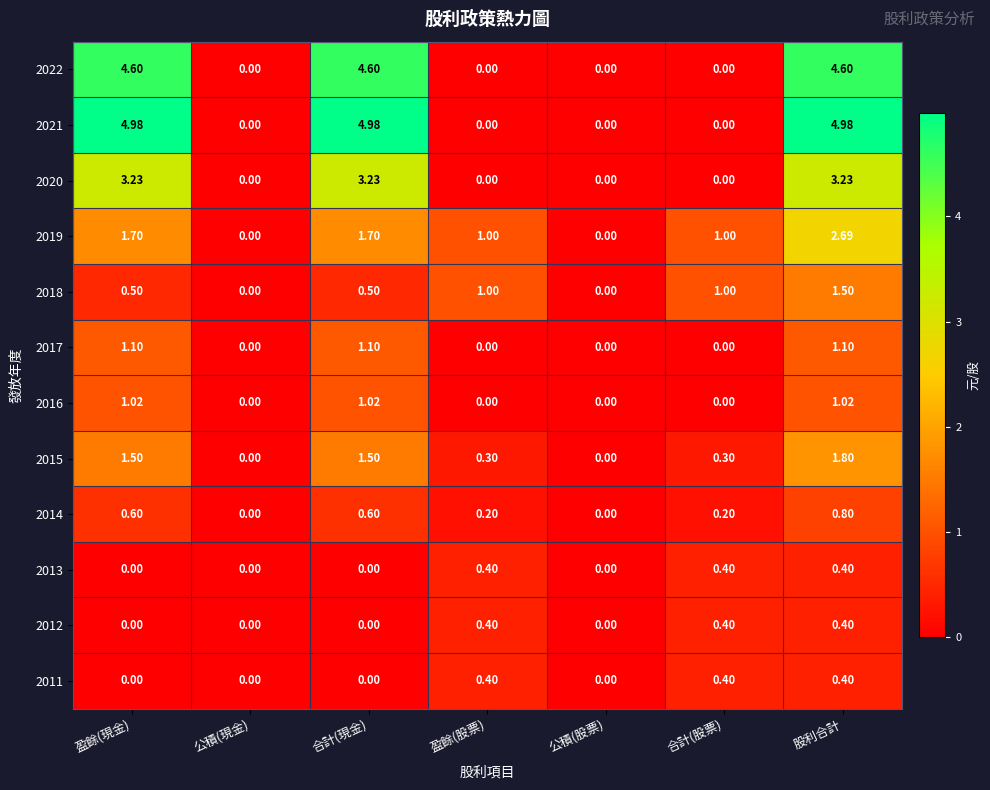

Which series has the largest range (max minus min)?

2021